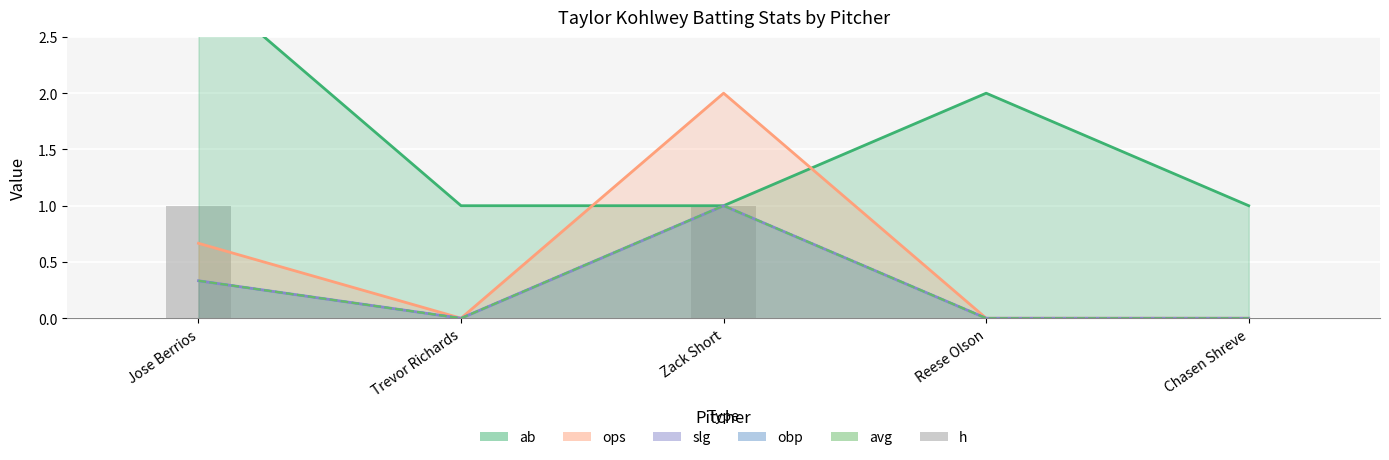

Which category has the lowest value across all series?

Trevor Richards